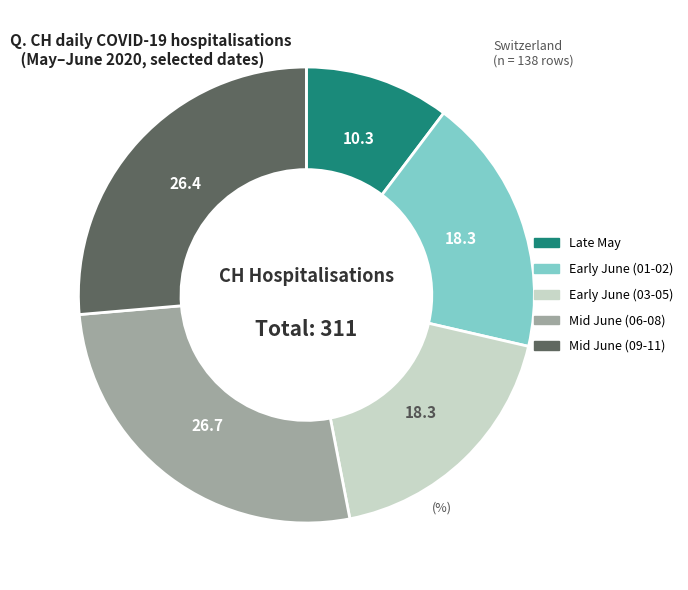

Is there a majority slice in this chart?

No